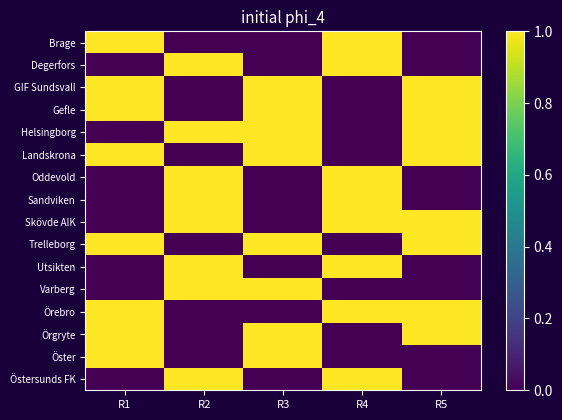

Reading left to right, transcribe all the data shown in this chart.

row_0: R1=1	R2=0	R3=0	R4=1	R5=0
row_1: R1=0	R2=1	R3=0	R4=1	R5=0
row_2: R1=1	R2=0	R3=1	R4=0	R5=1
row_3: R1=1	R2=0	R3=1	R4=0	R5=1
row_4: R1=0	R2=1	R3=1	R4=0	R5=1
row_5: R1=1	R2=0	R3=1	R4=0	R5=1
row_6: R1=0	R2=1	R3=0	R4=1	R5=0
row_7: R1=0	R2=1	R3=0	R4=1	R5=0
row_8: R1=0	R2=1	R3=0	R4=1	R5=1
row_9: R1=1	R2=0	R3=1	R4=0	R5=1
row_10: R1=0	R2=1	R3=0	R4=1	R5=0
row_11: R1=0	R2=1	R3=1	R4=0	R5=0
row_12: R1=1	R2=0	R3=0	R4=1	R5=1
row_13: R1=1	R2=0	R3=1	R4=0	R5=1
row_14: R1=1	R2=0	R3=1	R4=0	R5=0
row_15: R1=0	R2=1	R3=0	R4=1	R5=0